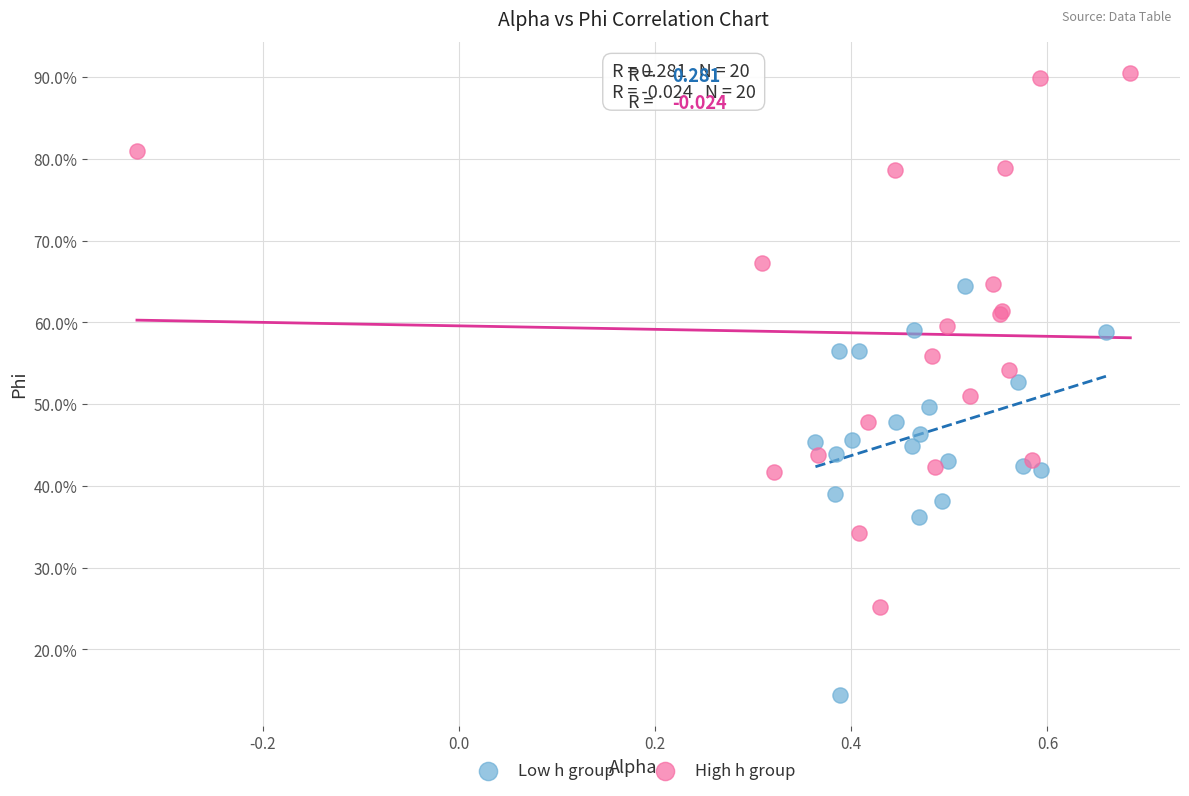

What are all the series names shown in the legend?

Low h group, High h group